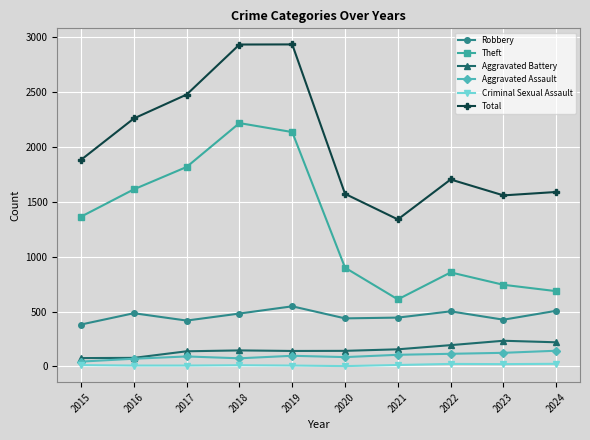

What is the sum of the Theft values at 2020 and 2024?

1586